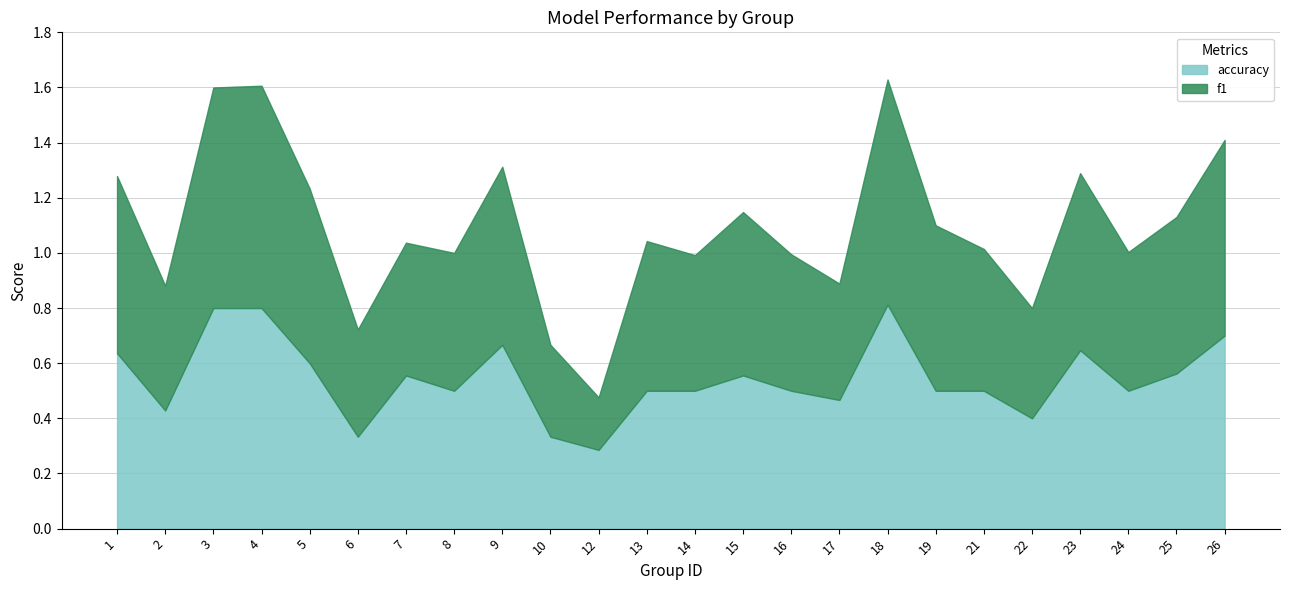

Between which two adjacent categories do accuracy and f1 first intersect?

6 and 7